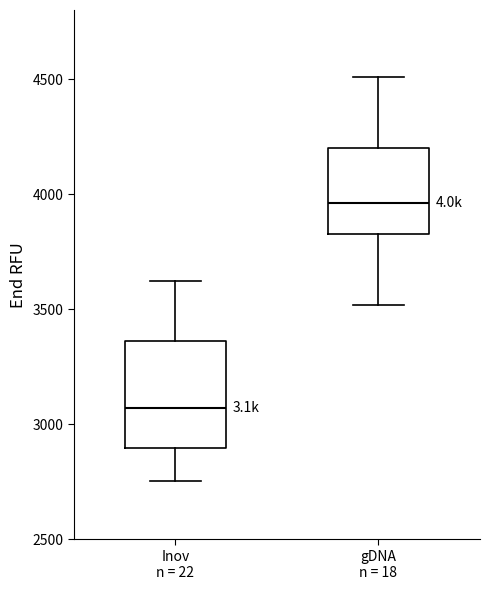

Which box has the lowest median line?

Inov n = 22